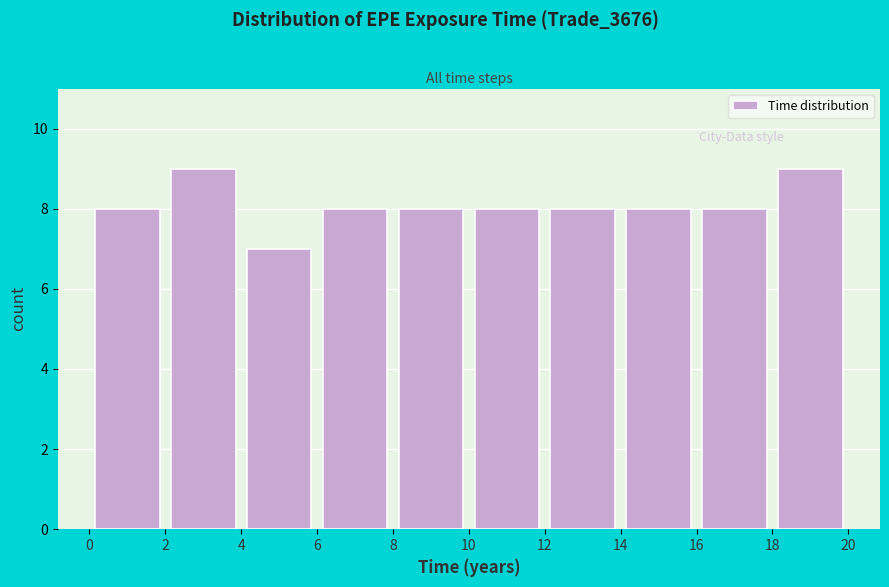

What is the height of the bar covering 10 to 12 on the x-axis? The values are not printed on the chart, so give them approximately, as read against the axis.

8